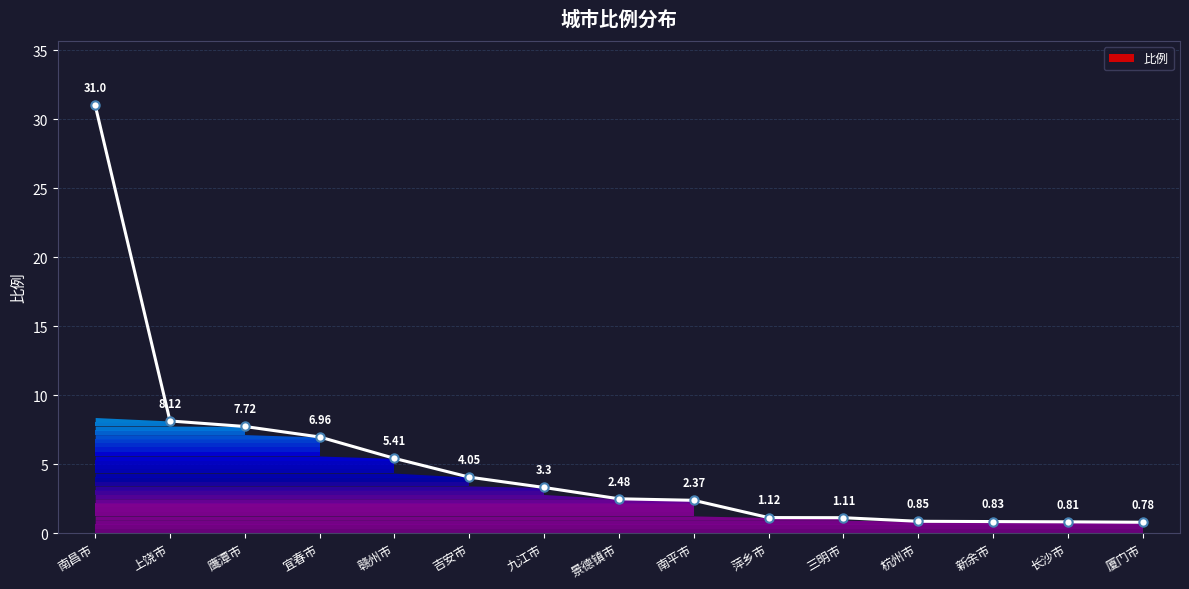

What is the label of the 5th point from the right?

三明市